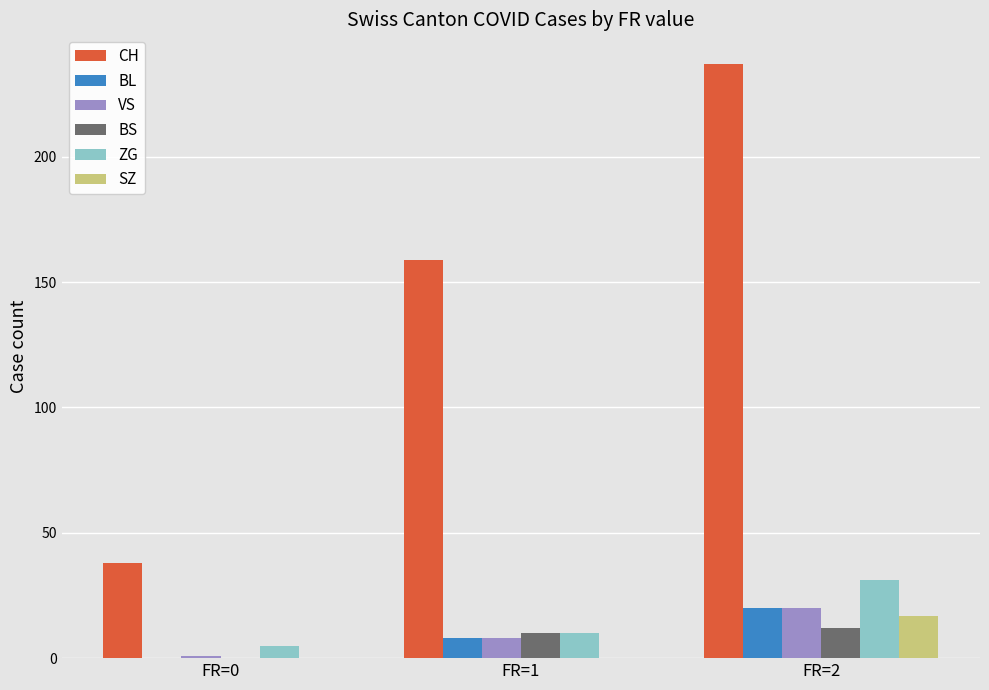

How many values in BS are above zero?

2